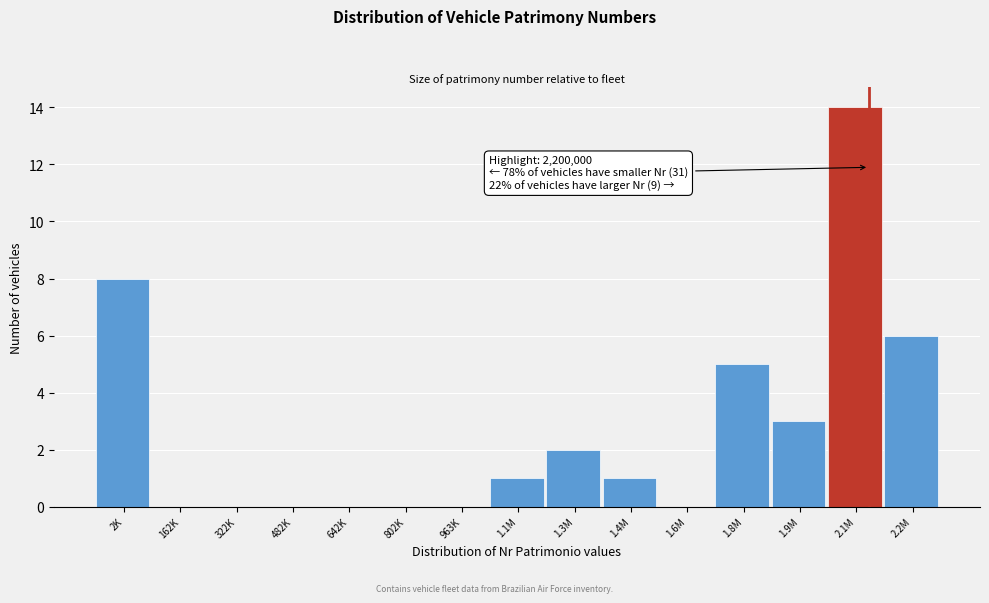

Reading left to right, extract all data points from this chart.

2K=8	162K=0	322K=0	482K=0	642K=0	802K=0	963K=0	1.1M=1	1.3M=2	1.4M=1	1.6M=0	1.8M=5	1.9M=3	2.1M=14	2.2M=6